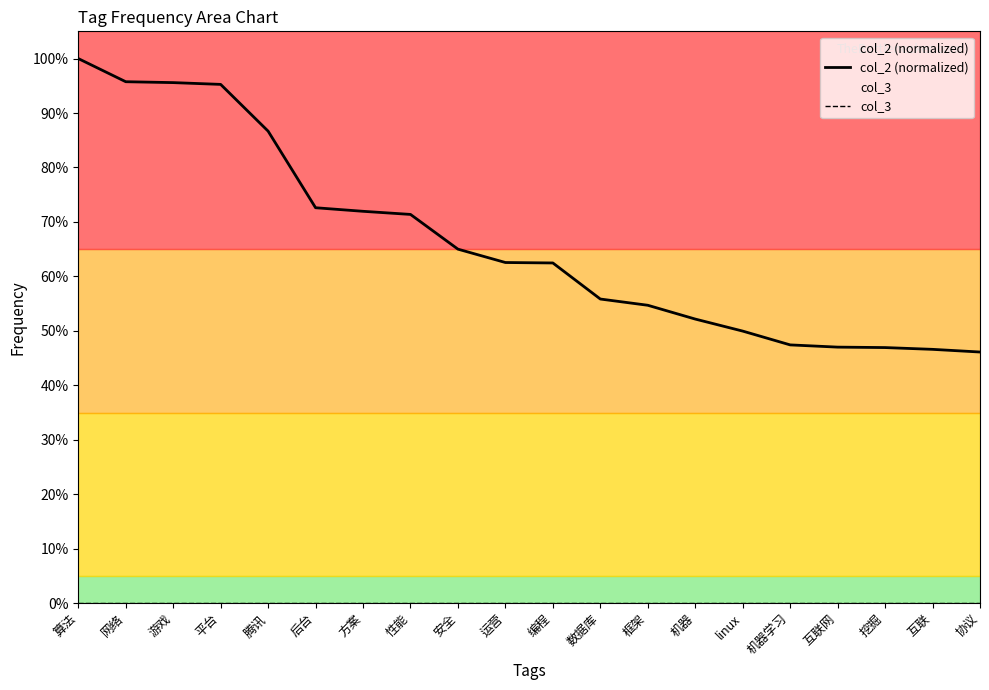

Which series has the widest spread of values?

col_2 (normalized)